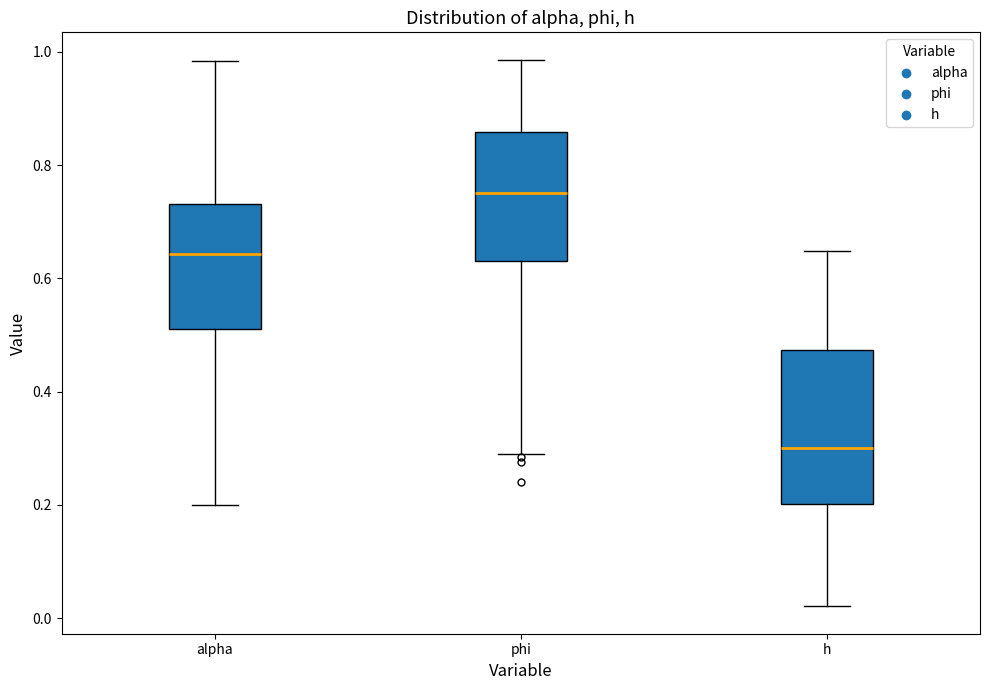

Comparing the boxes themselves (not the whiskers), which one is the tallest?

h